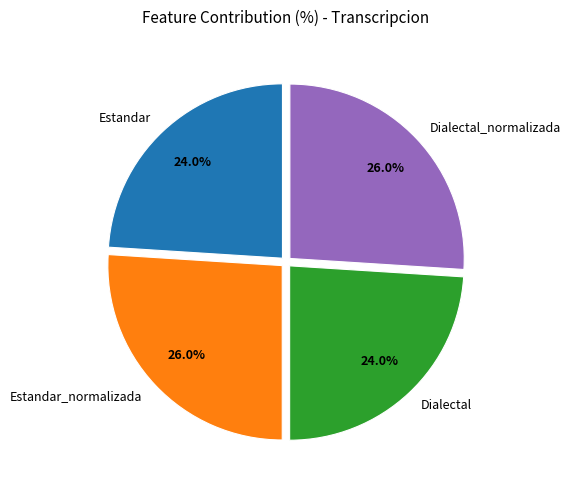

How much of the chart is everything except Estandar_normalizada?

74.0%